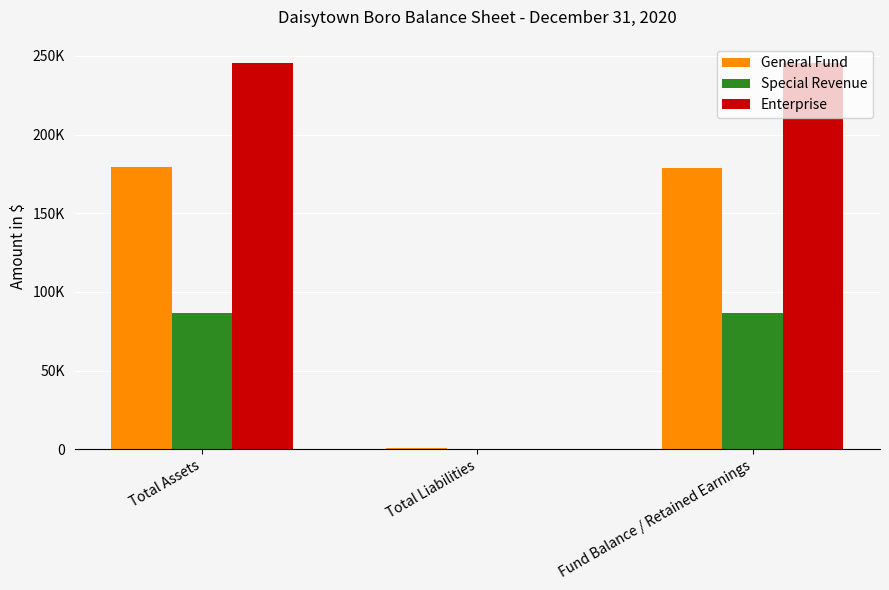

What are all the series names shown in the legend?

General Fund, Special Revenue, Enterprise